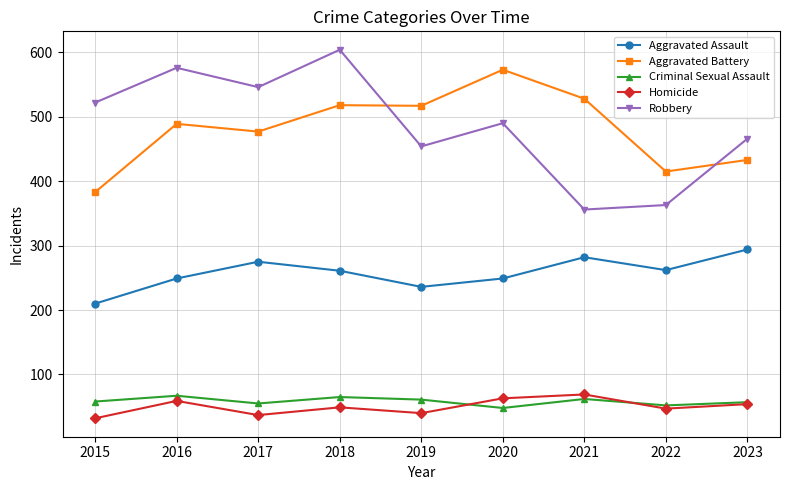

Rank the series at 2015 from highest to lowest value.

Robbery, Aggravated Battery, Aggravated Assault, Criminal Sexual Assault, Homicide